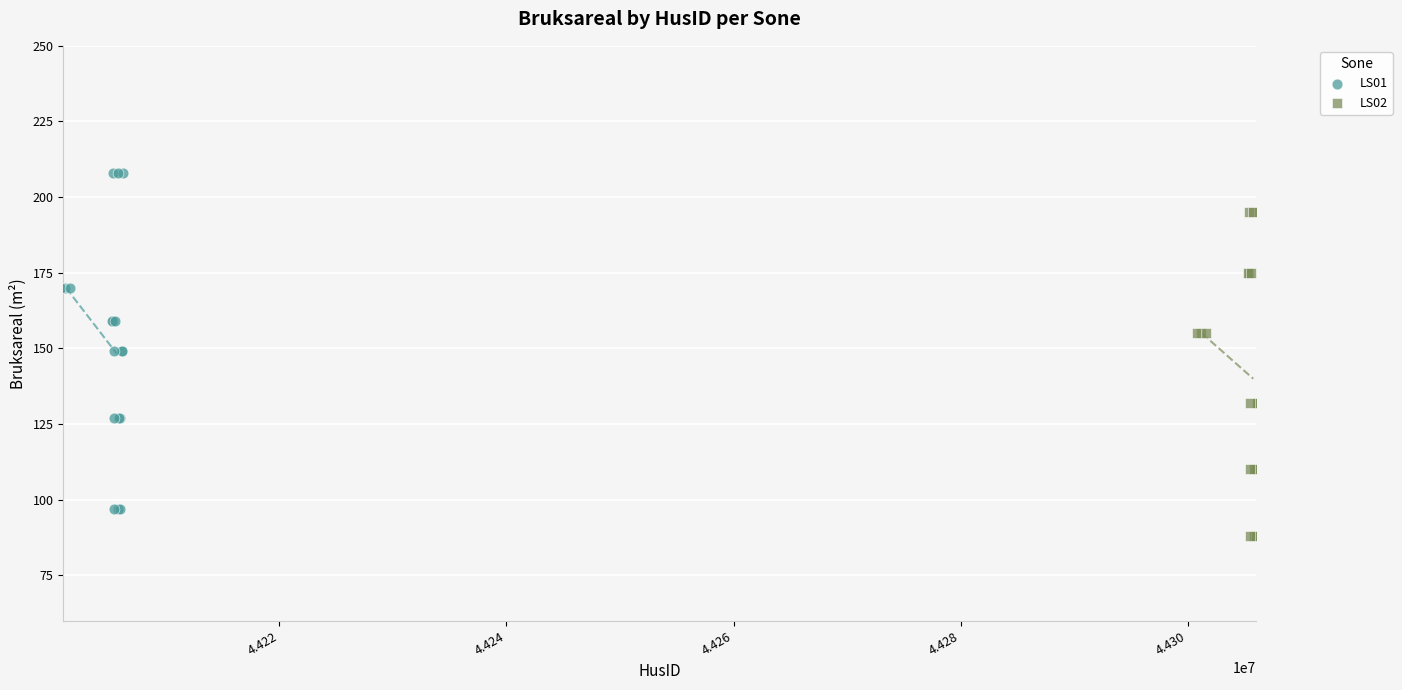

Which series has the largest Y range (max minus min)?

LS01